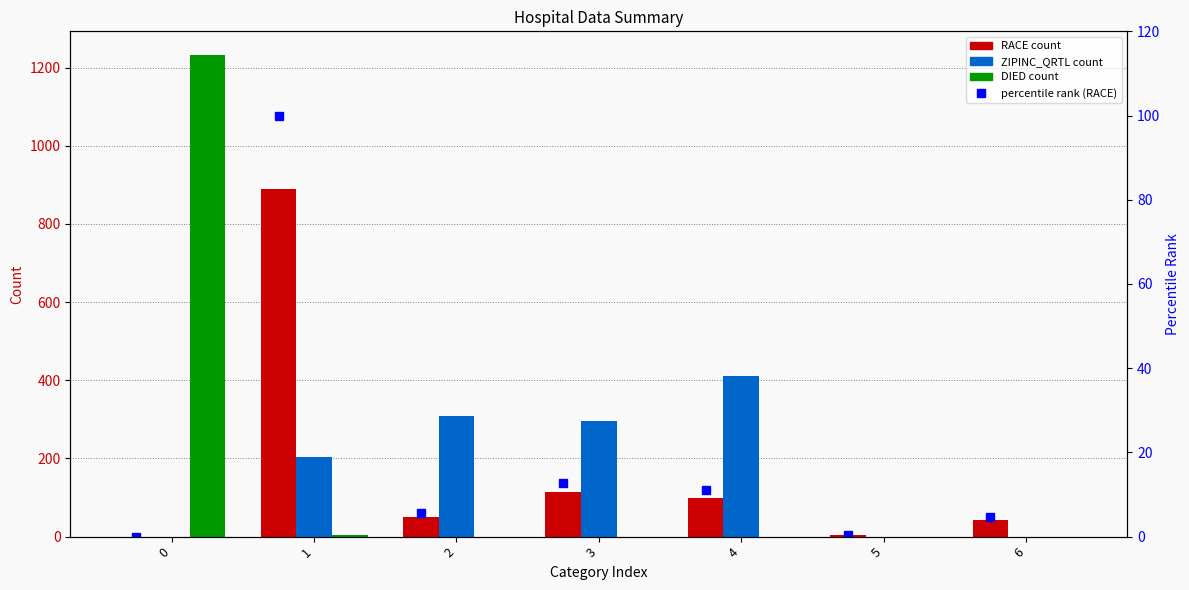

Which series has the largest range (max minus min)?

DIED